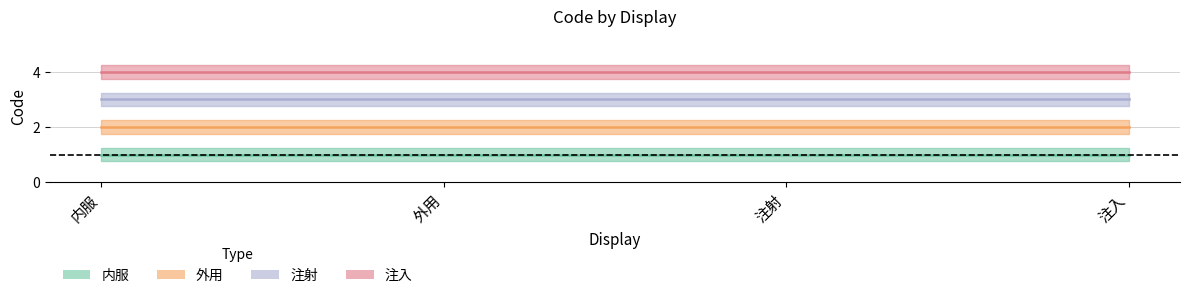

At which label is 外用 closest to 2?

内服